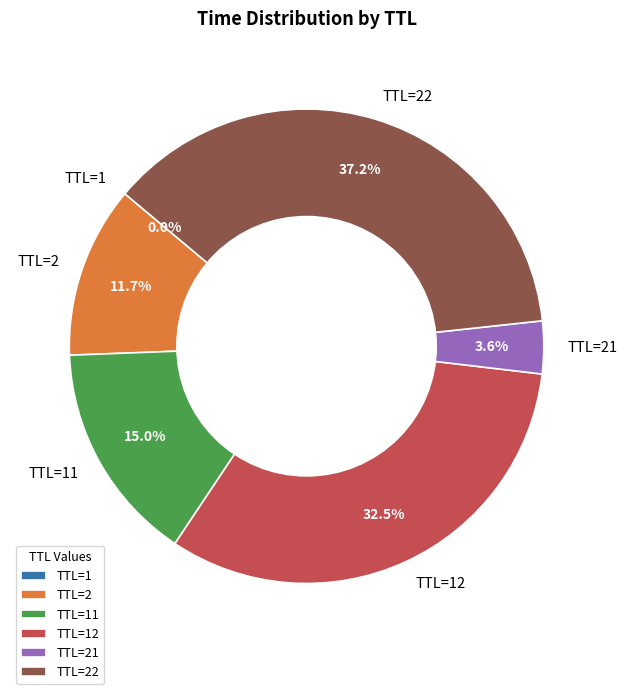

Is TTL=21 the majority of the pie?

No